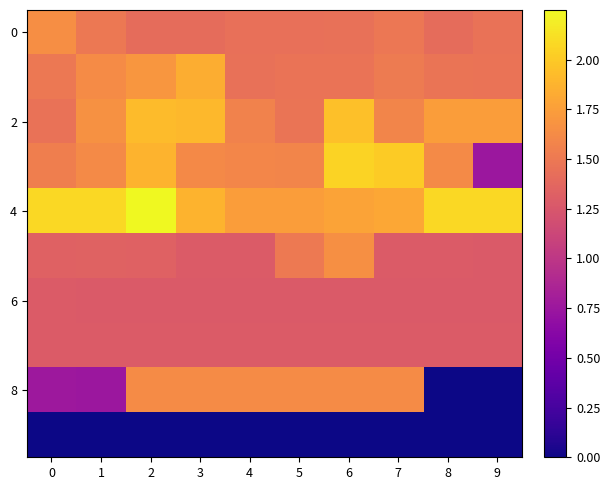

Which category has the highest value across all series?

2